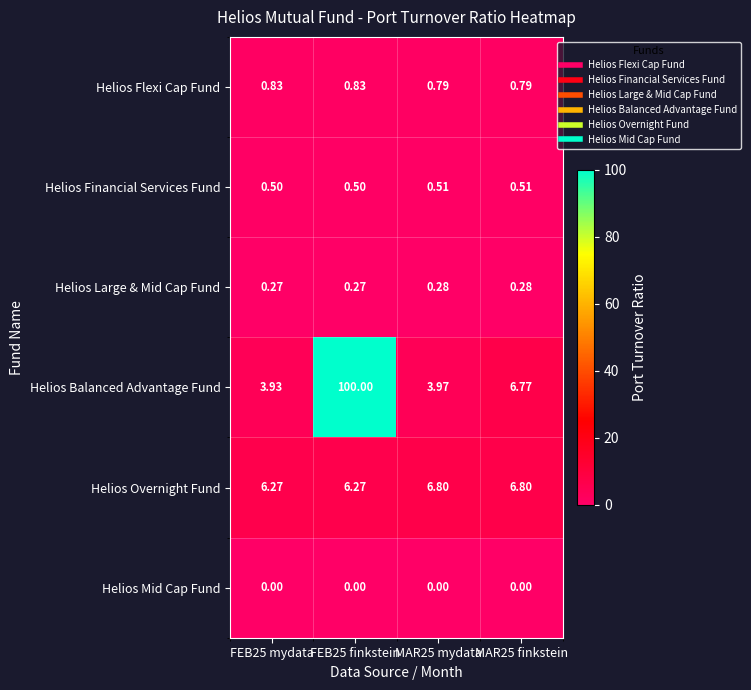

Is the value of Helios Mid Cap Fund at MAR25 finkstein greater than the value of Helios Overnight Fund at MAR25 finkstein?

No